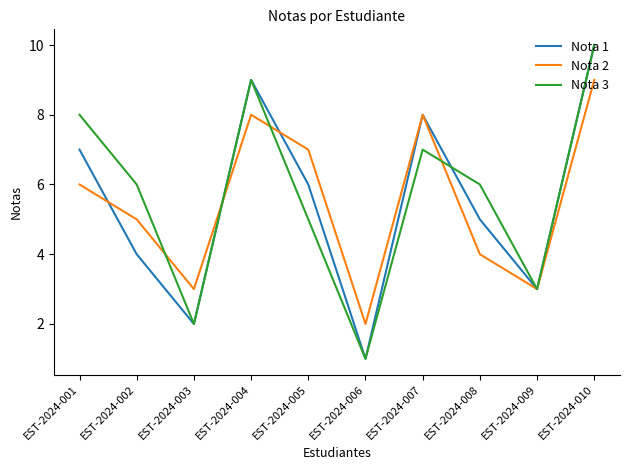

How many distinct data groups are displayed?

3